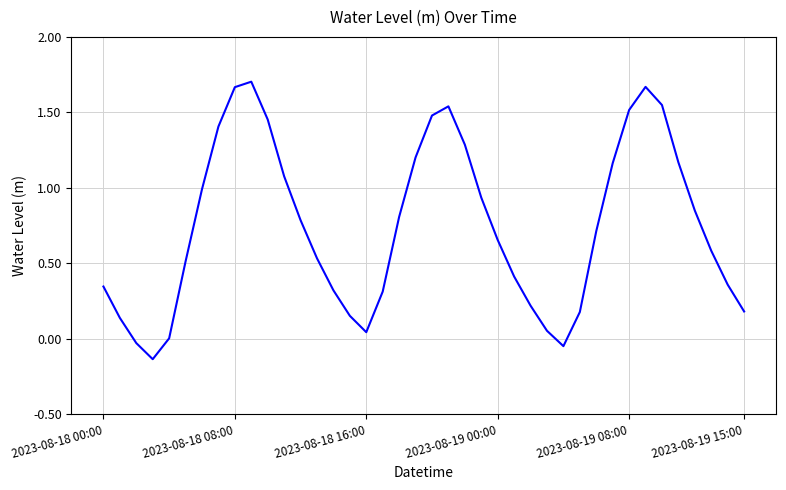

What is the difference between the maximum and minimum values?

1.8